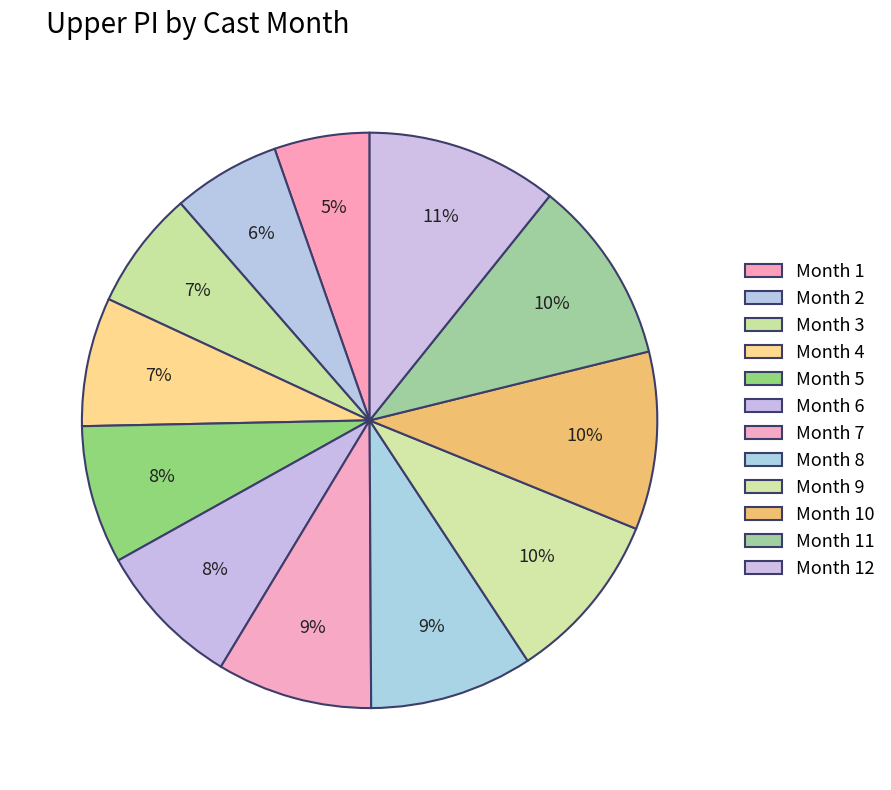

Count the number of slices in the pie.

12